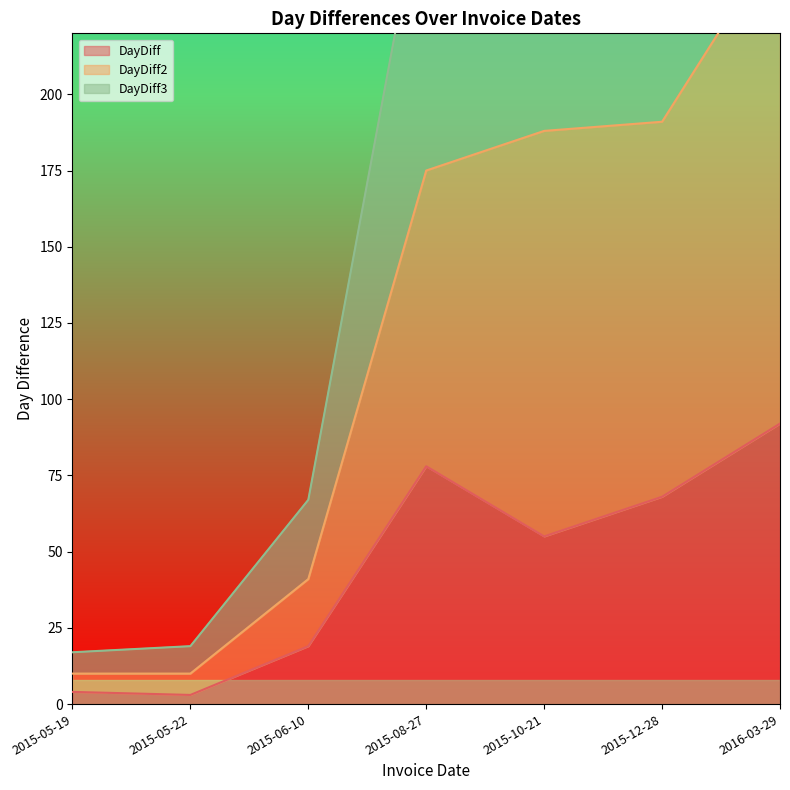

True or false: DayDiff has more than 0 points higher than both neighbors.

True